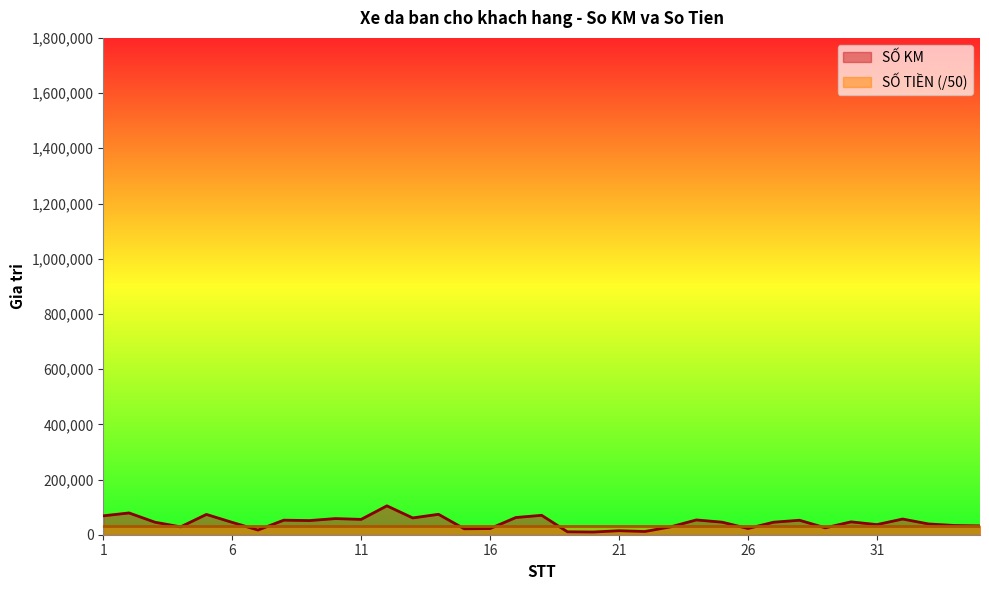

Count the number of data series in this chart.

2